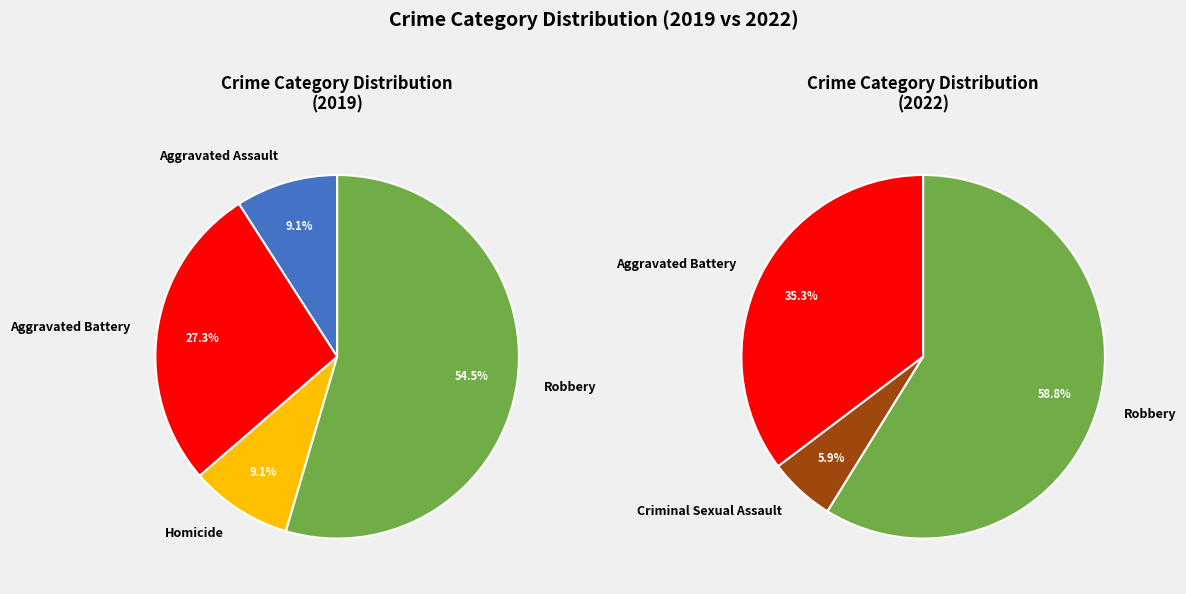

Combined, do Robbery and Homicide account for over 50%?

Yes